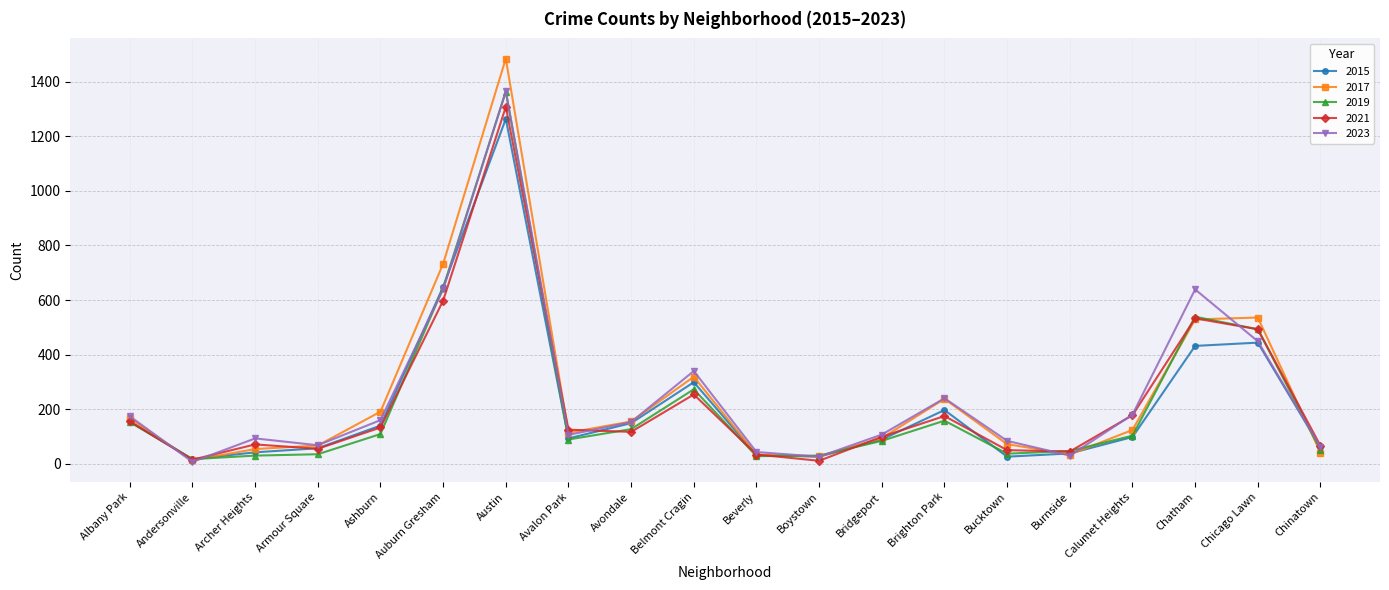

How many distinct data groups are displayed?

5